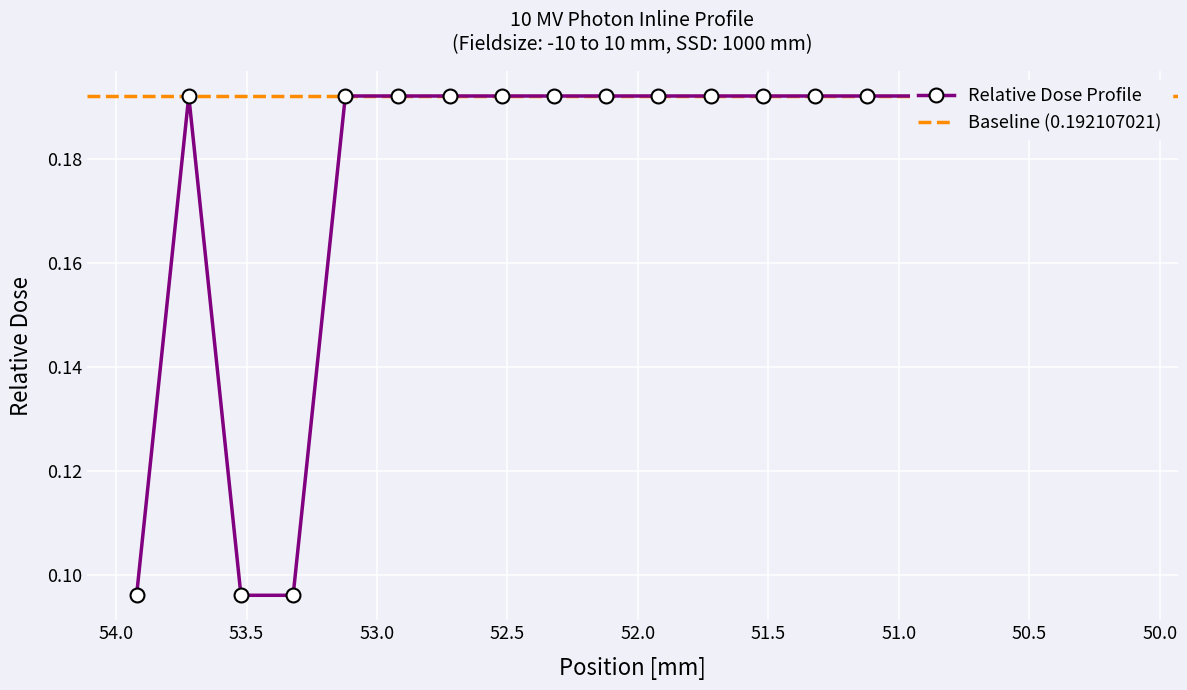

How many categories are shown in the chart?

20